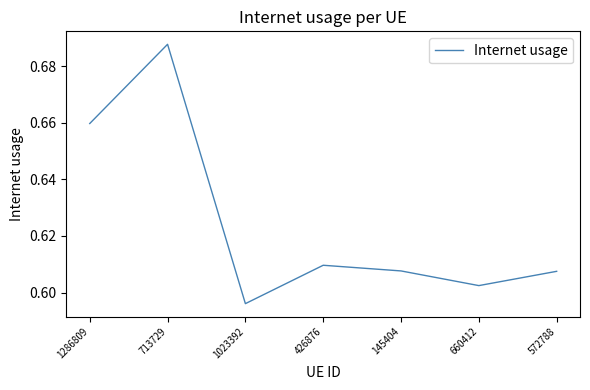

The chart shows a value of 0.3 at 1286809. True or false?

False